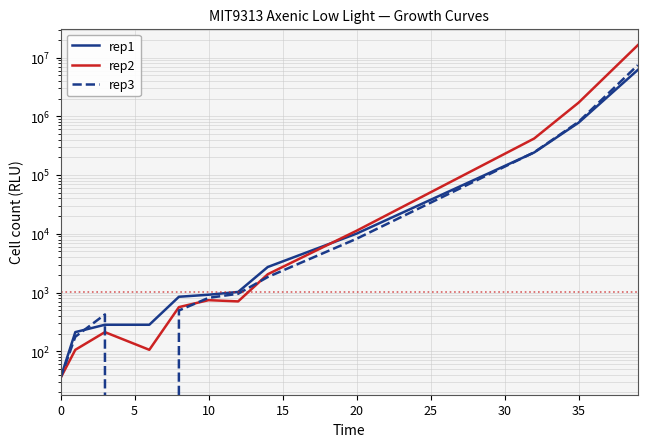

Which series ends up on top after the final intersection of rep1 and rep3?

rep3